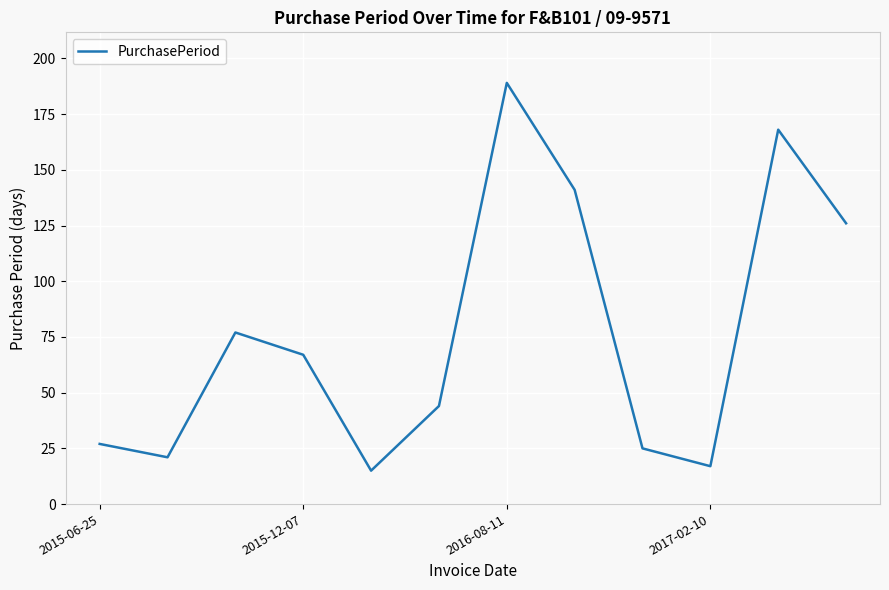

What is the smallest value displayed?

15